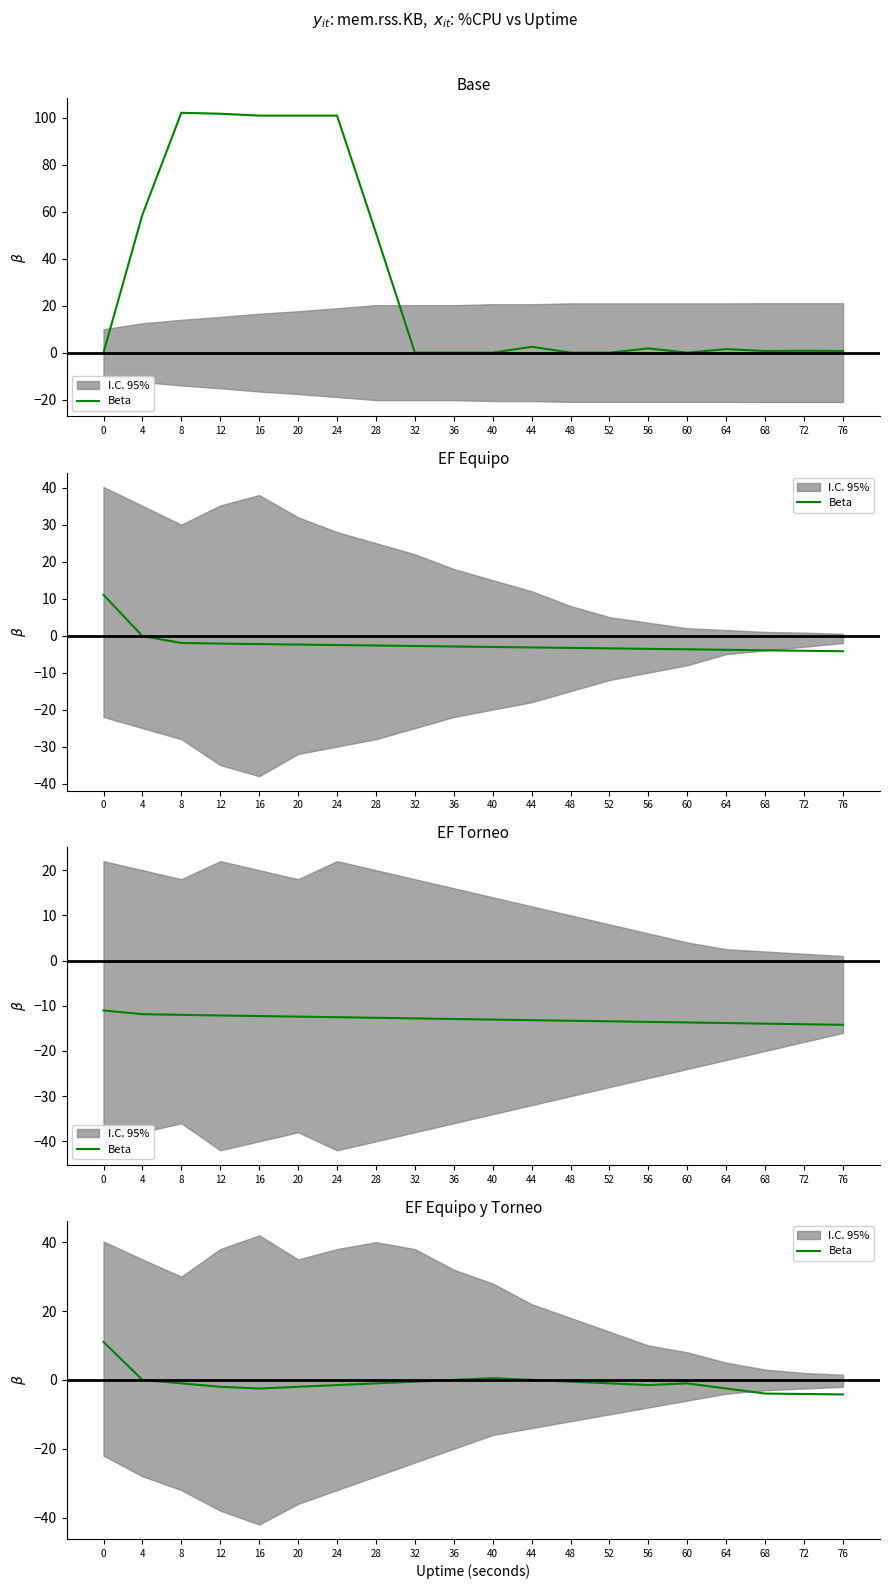

What is the value of the 20th point from the left?

-4.2